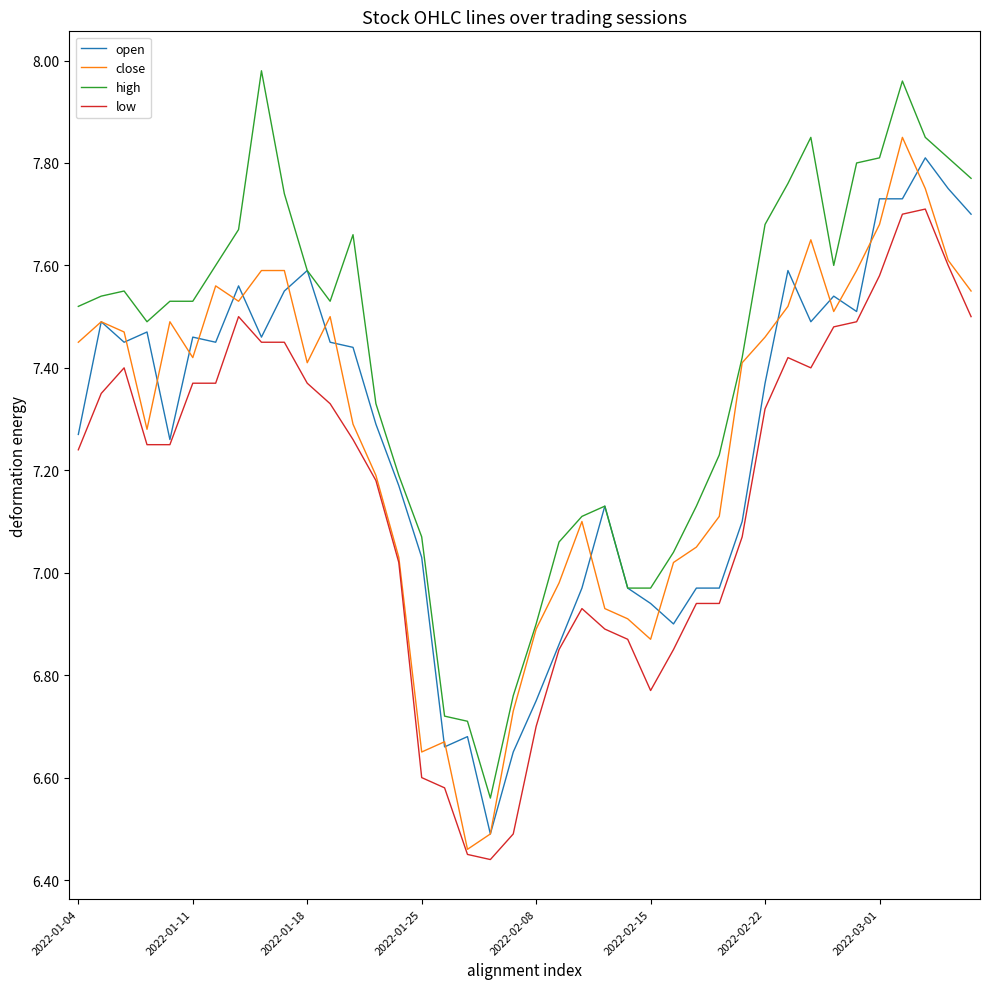

True or false: low and high intersect in this chart.

False